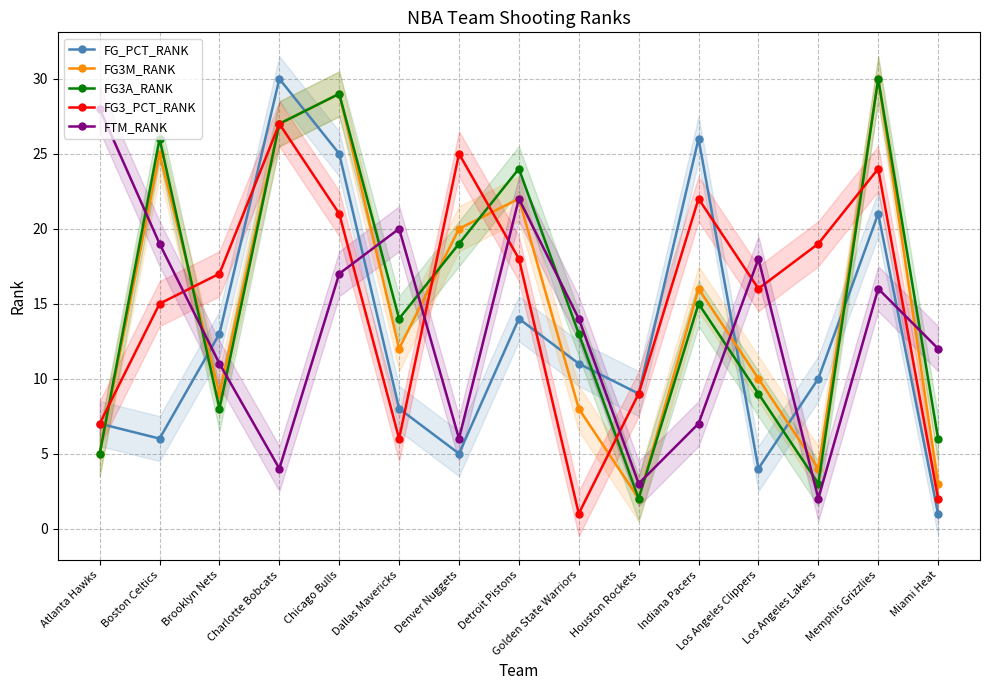

The FG3_PCT_RANK series shows 9 at Charlotte Bobcats. True or false?

False